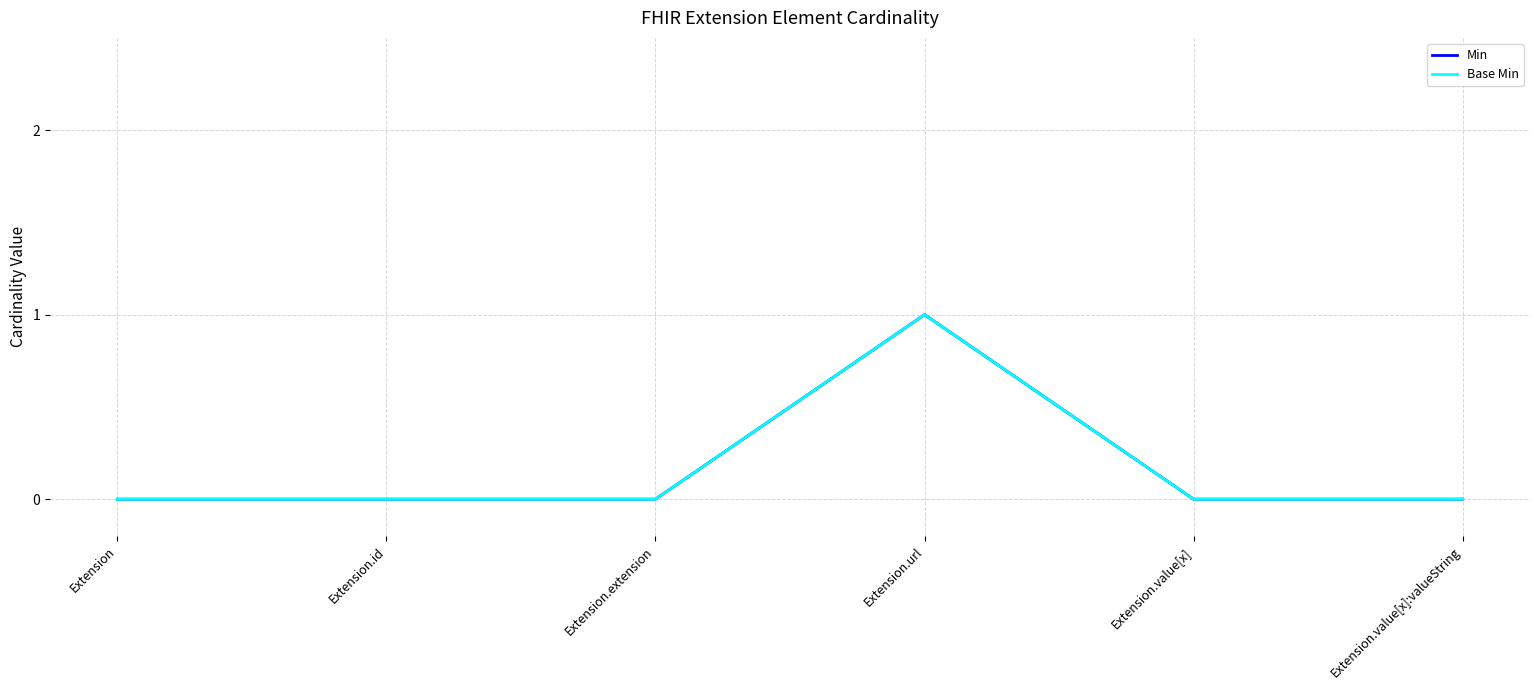

True or false: Base Min has more than 0 points higher than both neighbors.

True